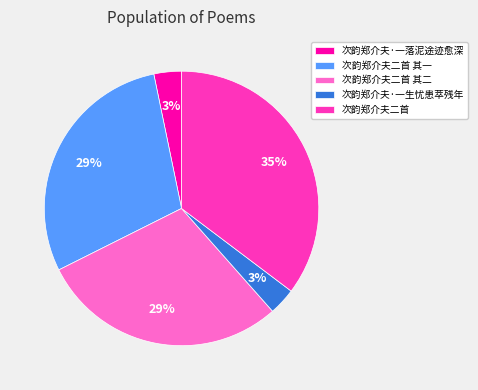

True or false: 次韵郑介夫·一生忧患萃残年 accounts for 3% of the total.

True